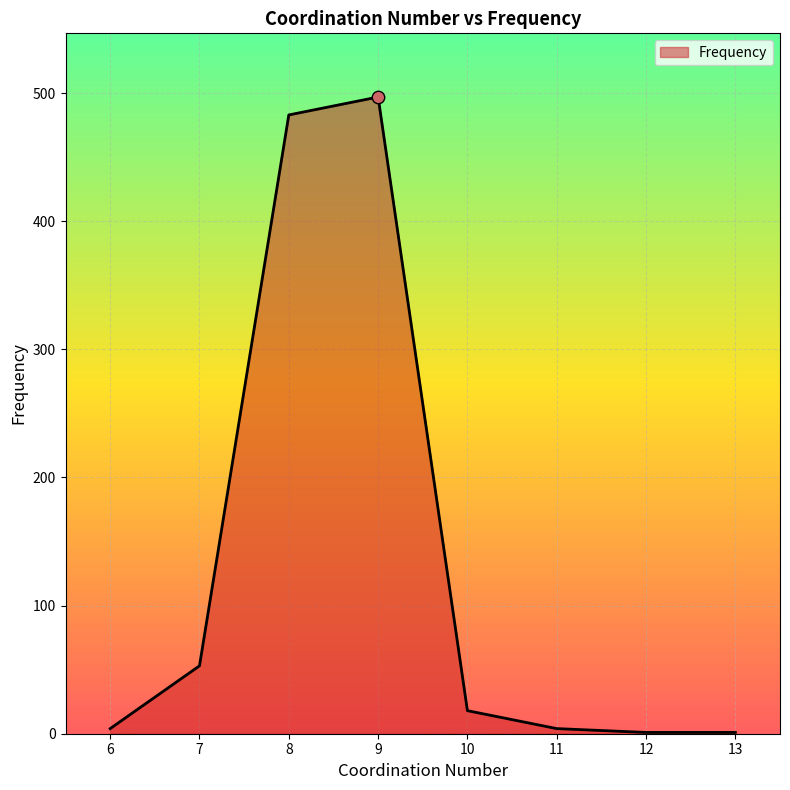

What is the change in value from 10 to 12?

-17